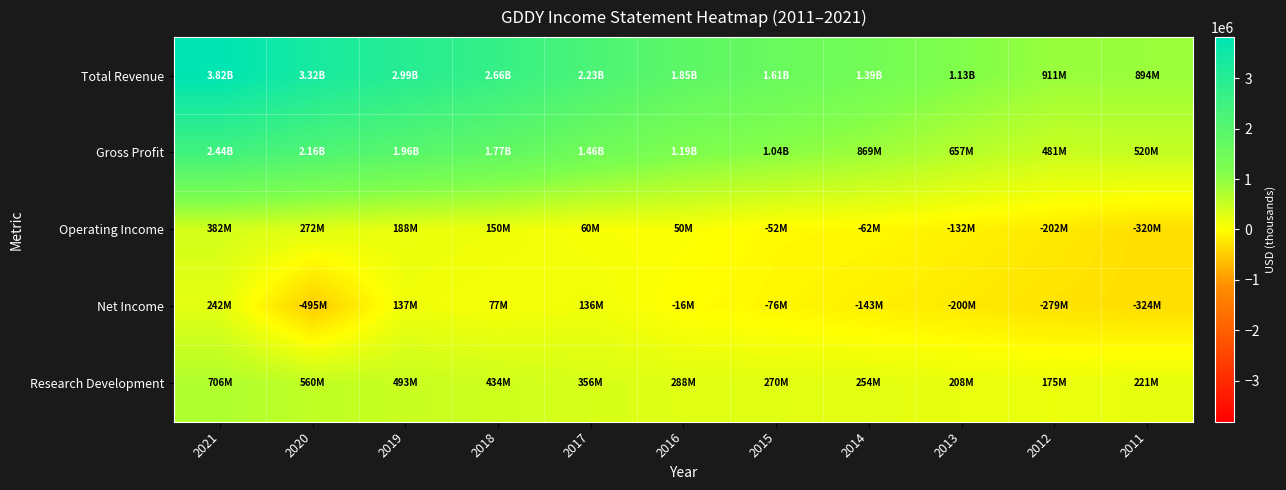

What is the spread (max minus min) of values at 2018?

2583000